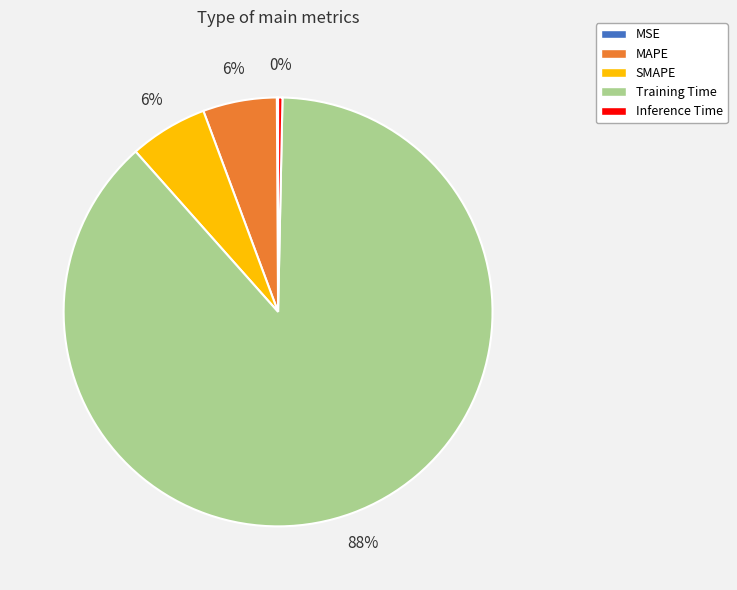

True or false: Training Time accounts for 78% of the total.

False